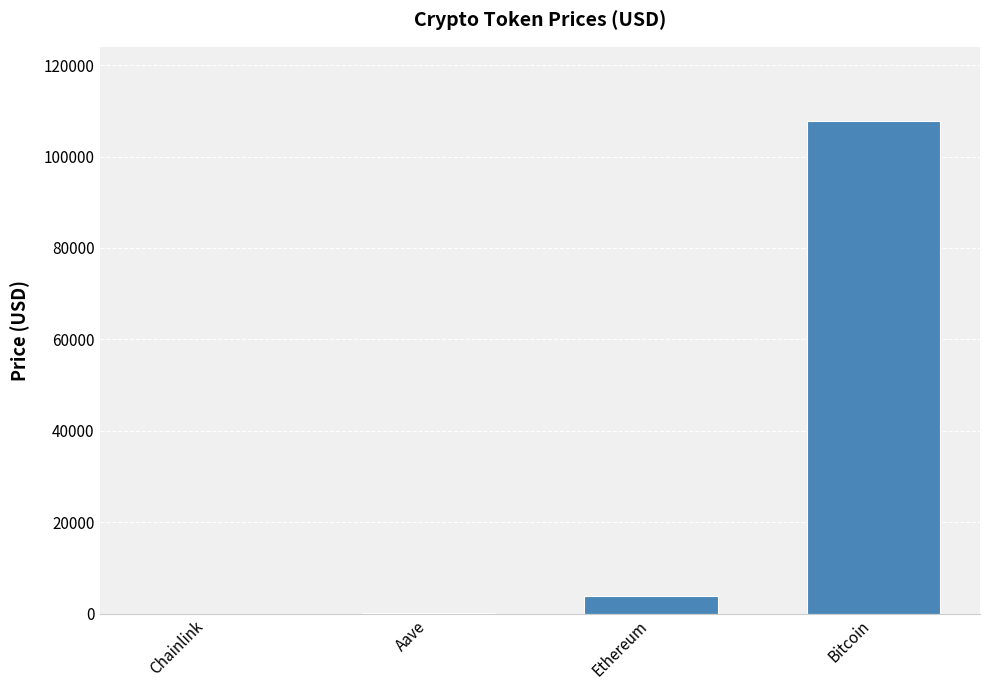

Are the bars grouped side by side (vs. stacked)?

No